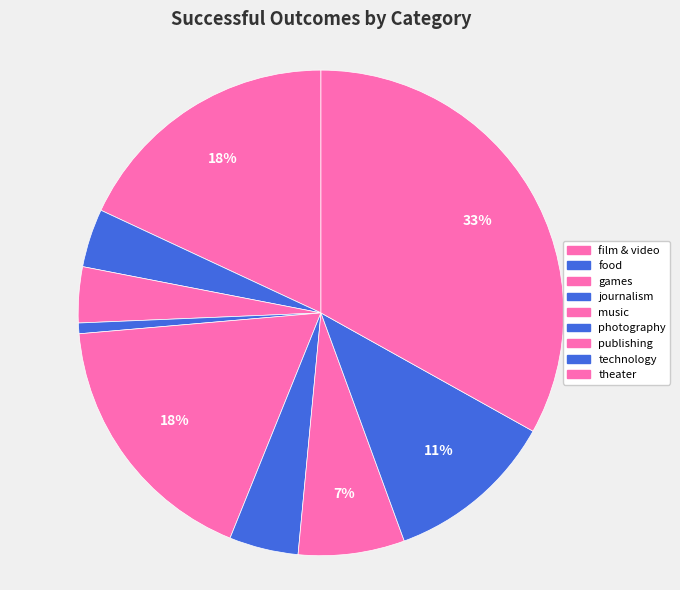

Combined, do food and publishing account for over 50%?

No